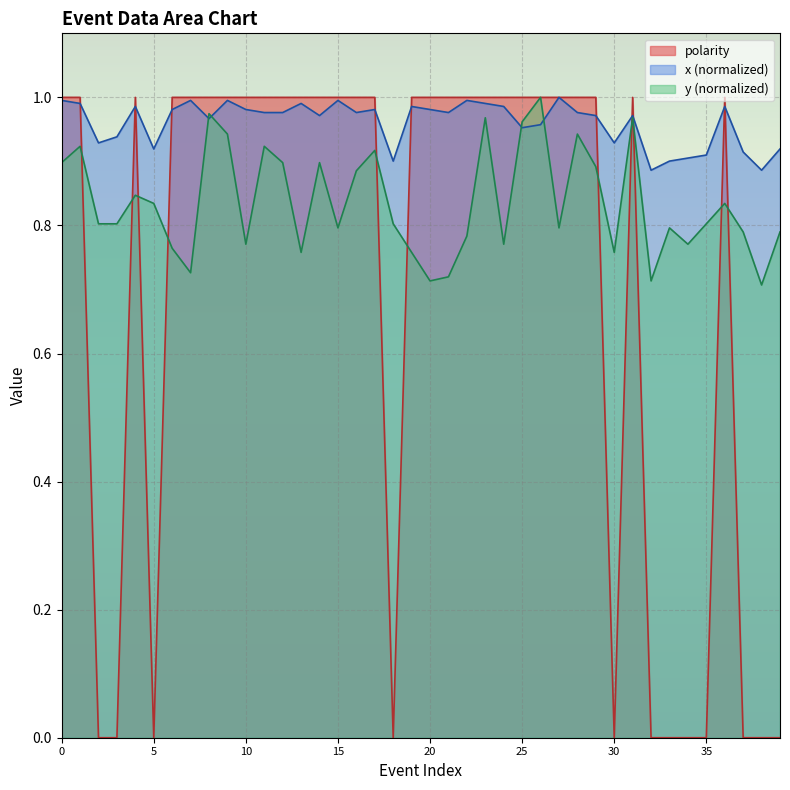

At which category is the sum across all series the highest?

23